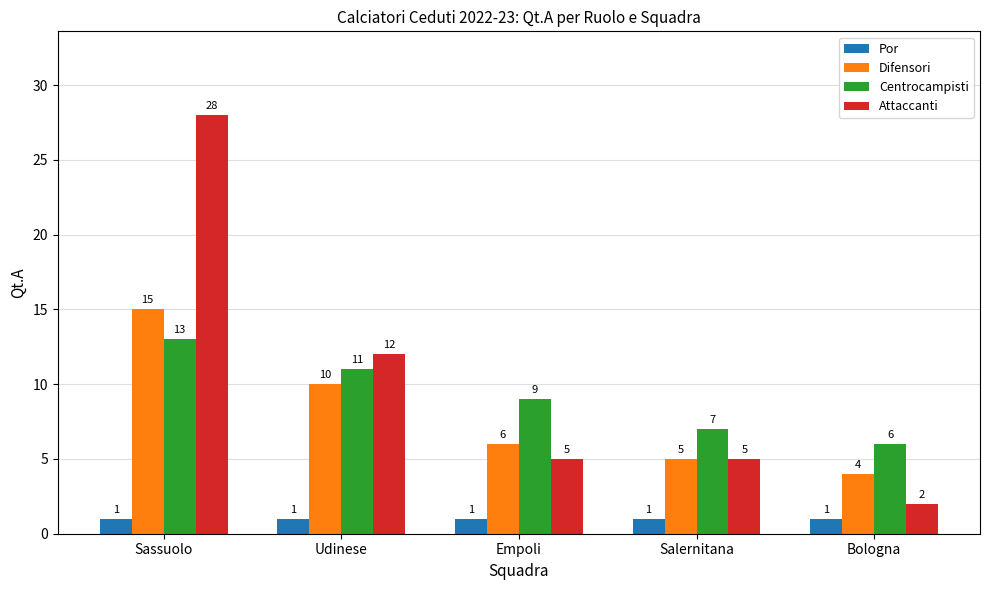

What is the spread (max minus min) of values at Bologna?

5